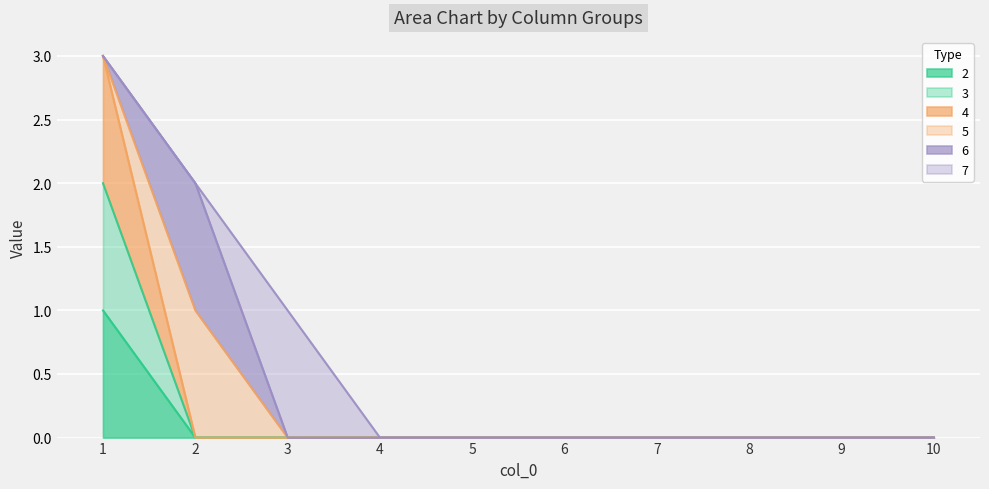

At how many categories does at least one series exceed 2?

1